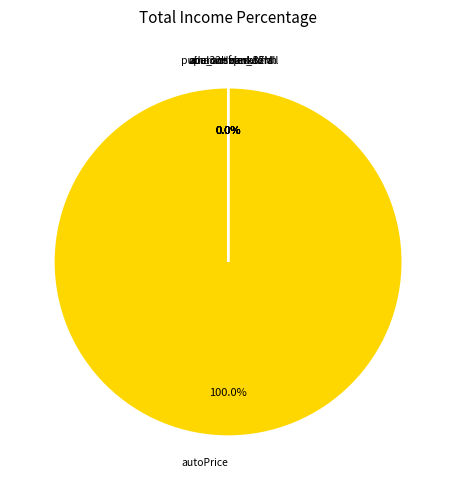

How many slices are in this pie chart?

10